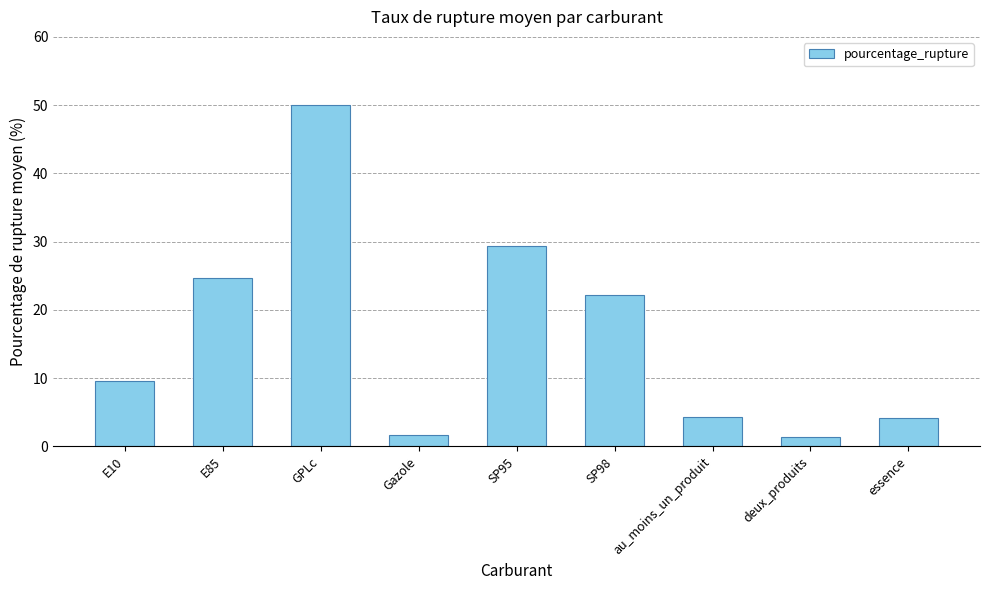

Reading left to right, extract all data points from this chart.

9.6	24.7	50.0	1.6	29.4	22.2	4.4	1.3	4.1